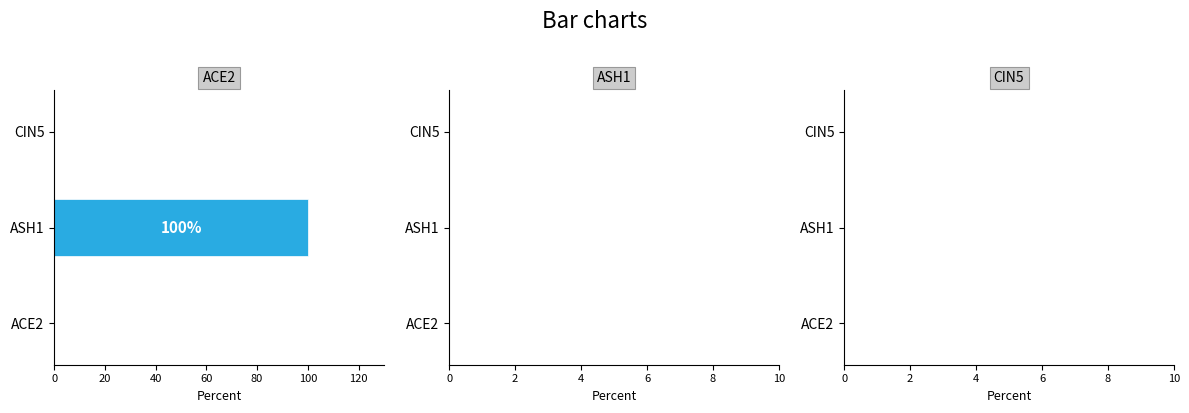

What is the change in value from ASH1 to CIN5?

-100